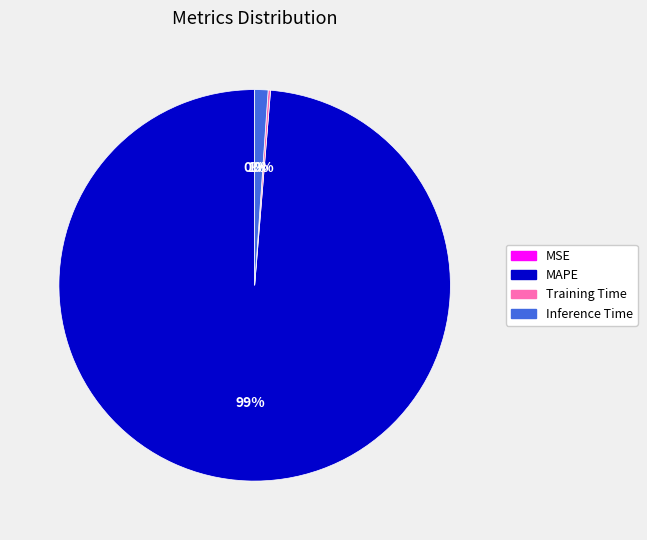

Which slice is the largest?

MAPE